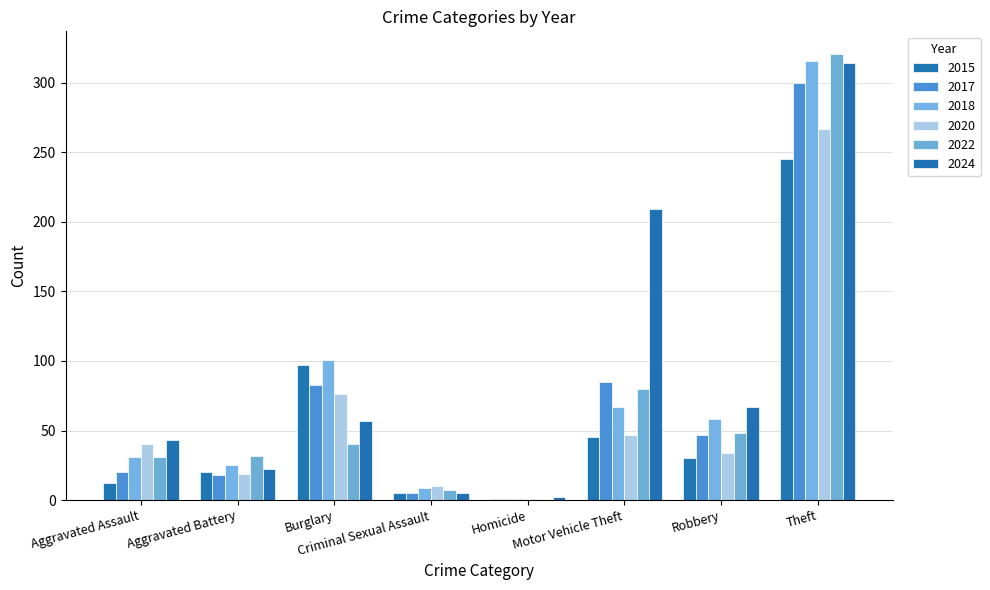

Is the value of 2017 at Motor Vehicle Theft greater than the value of 2020 at Criminal Sexual Assault?

Yes